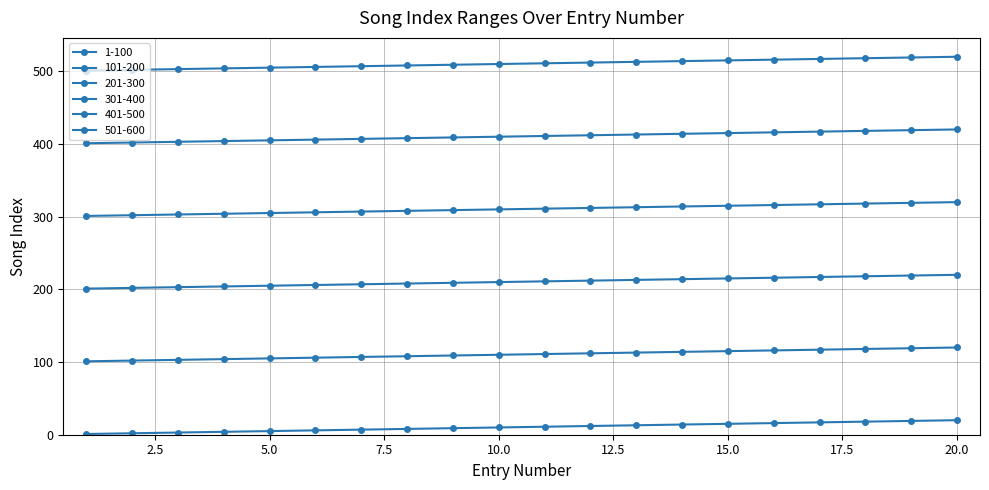

True or false: 501-600 and 201-300 intersect in this chart.

False